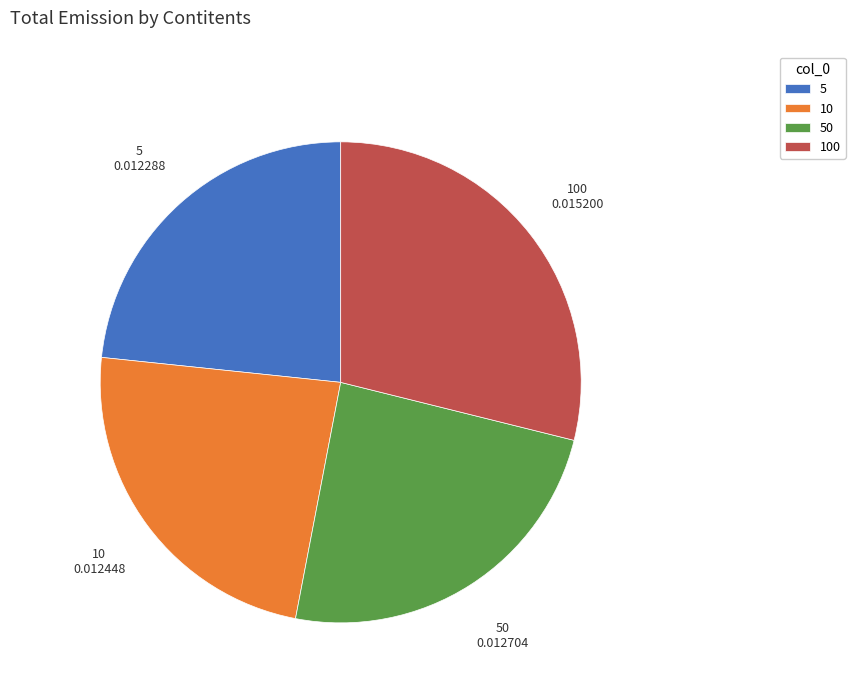

Is there any slice that represents more than half of the pie?

No